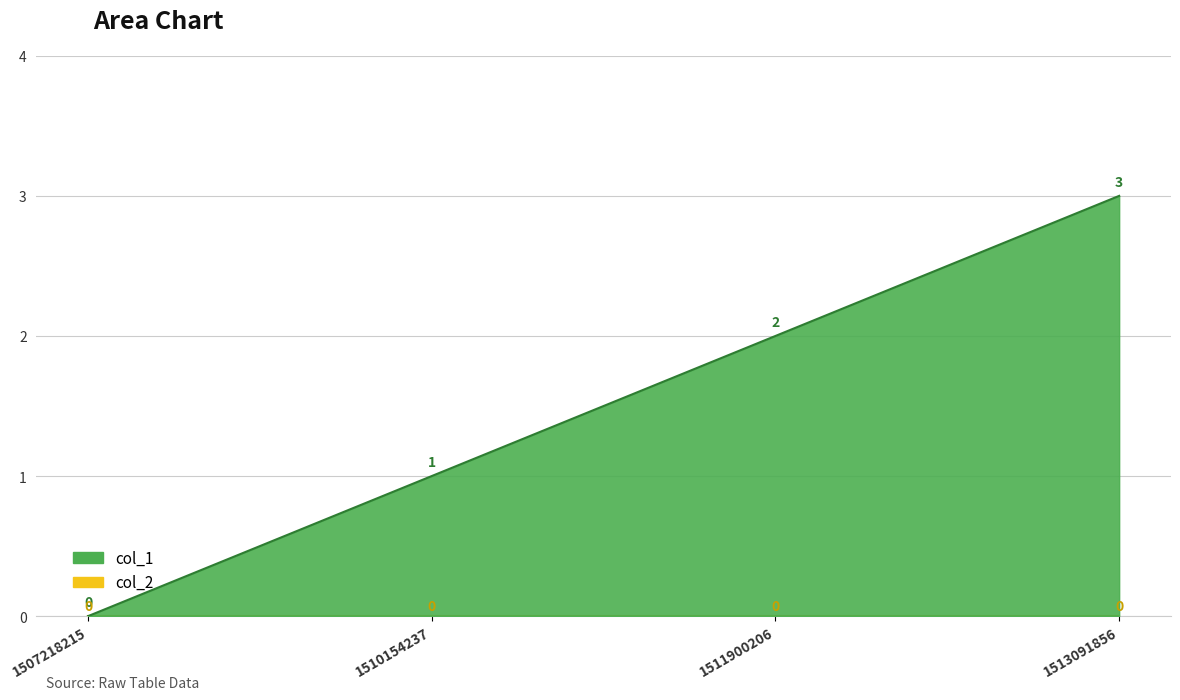

What is the change in value from 1507218215 to 1510154237?

+1